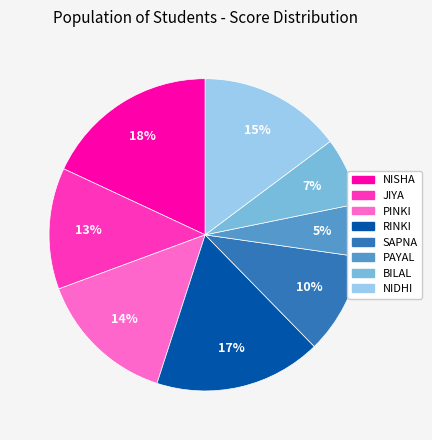

Approximately how many times larger is the value at NIDHI compared to JIYA?

1.2